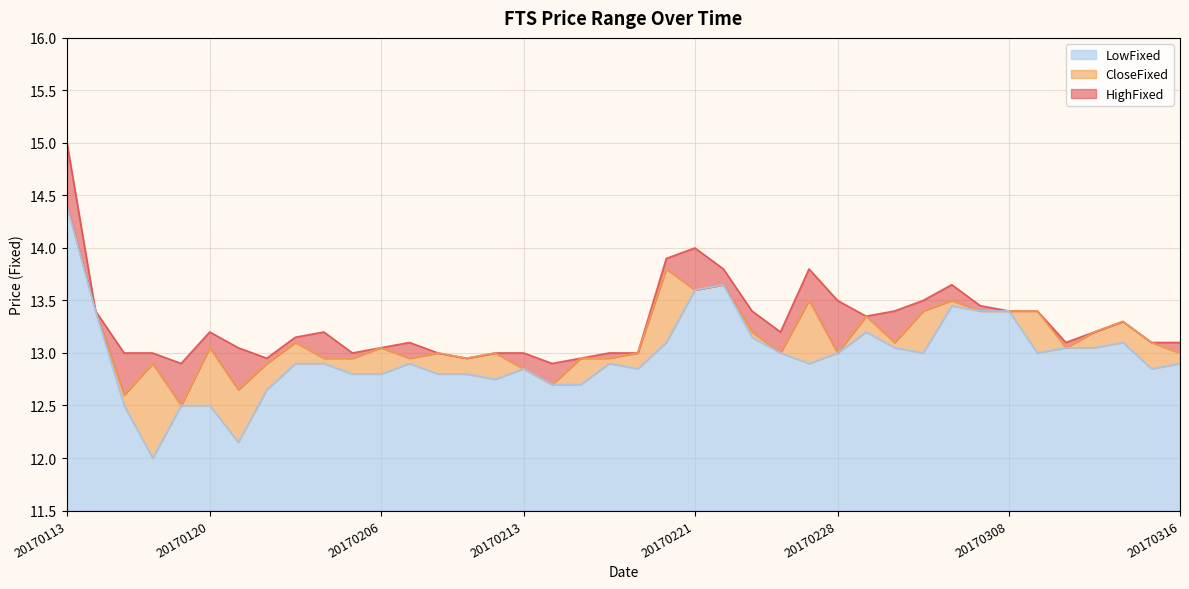

The value of LowFixed at 20170315 is 12.8. True or false?

True